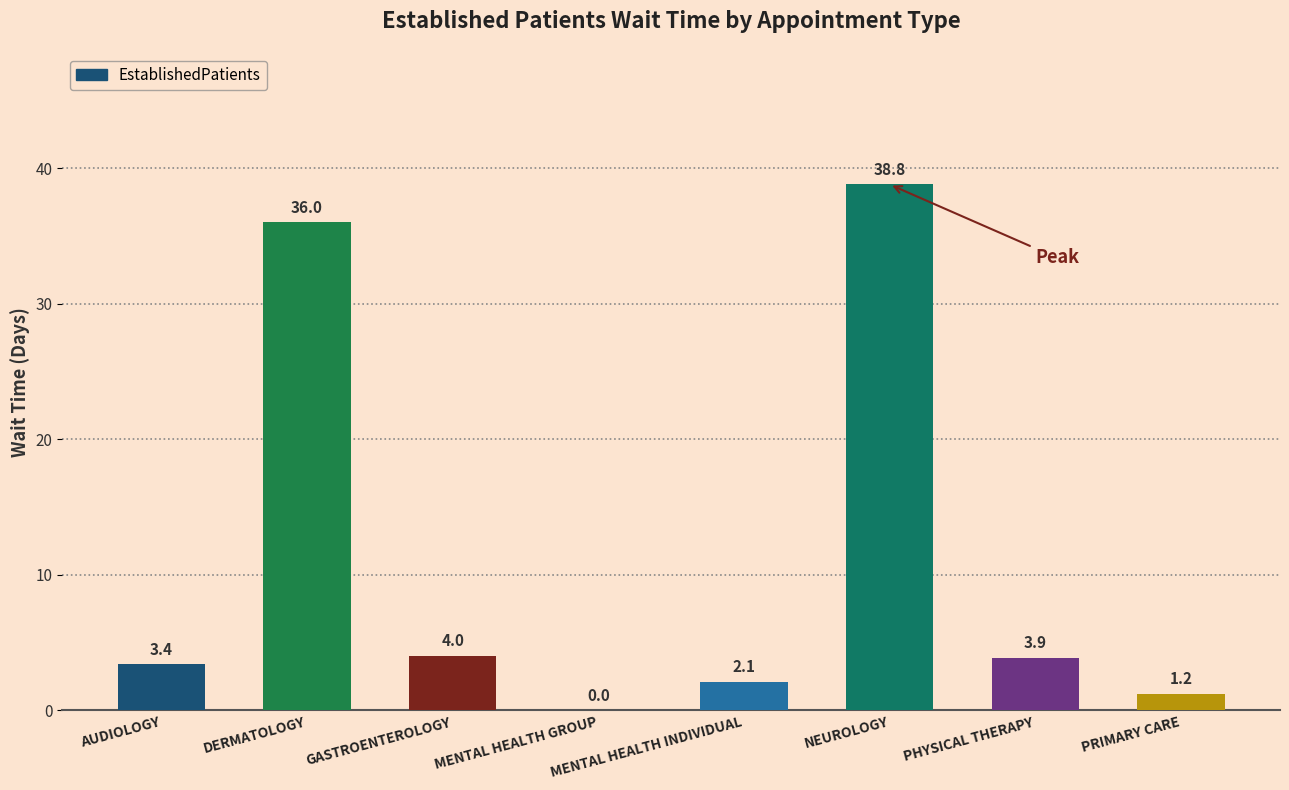

The chart shows a value of 27.1 at MENTAL HEALTH GROUP. True or false?

False